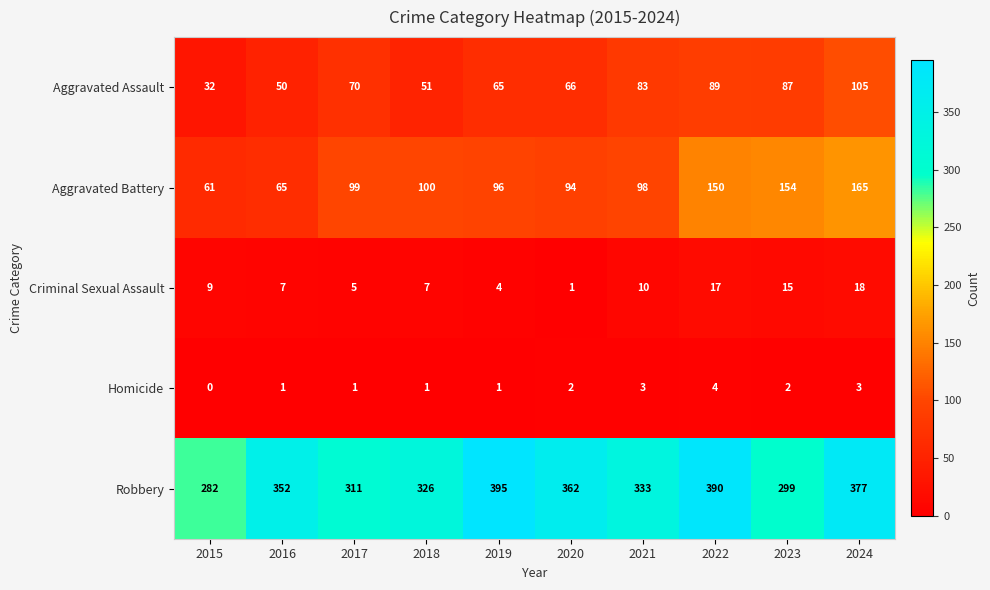

Which series has the largest total across all categories?

Robbery